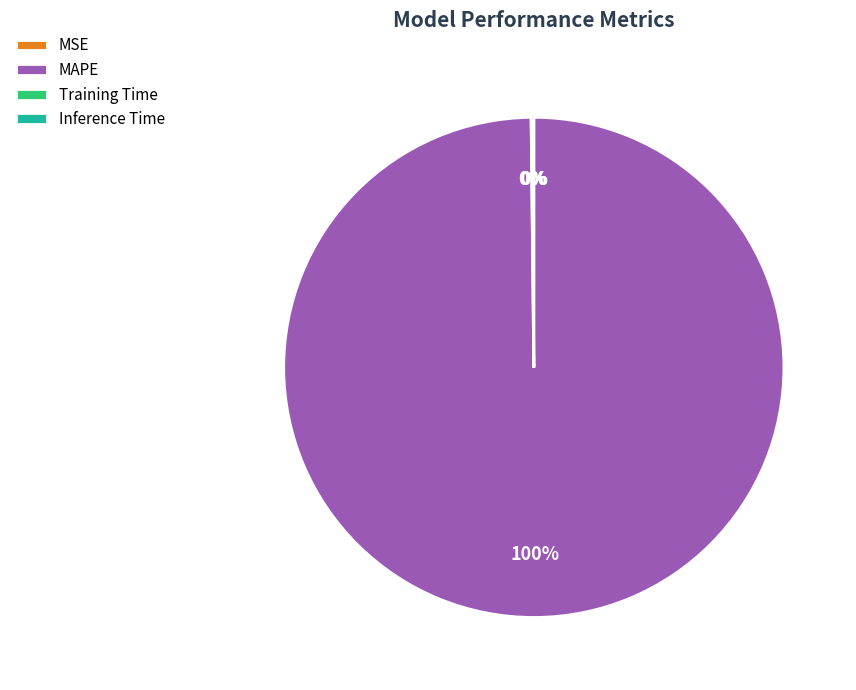

Does MAPE represent more than half of the total?

Yes